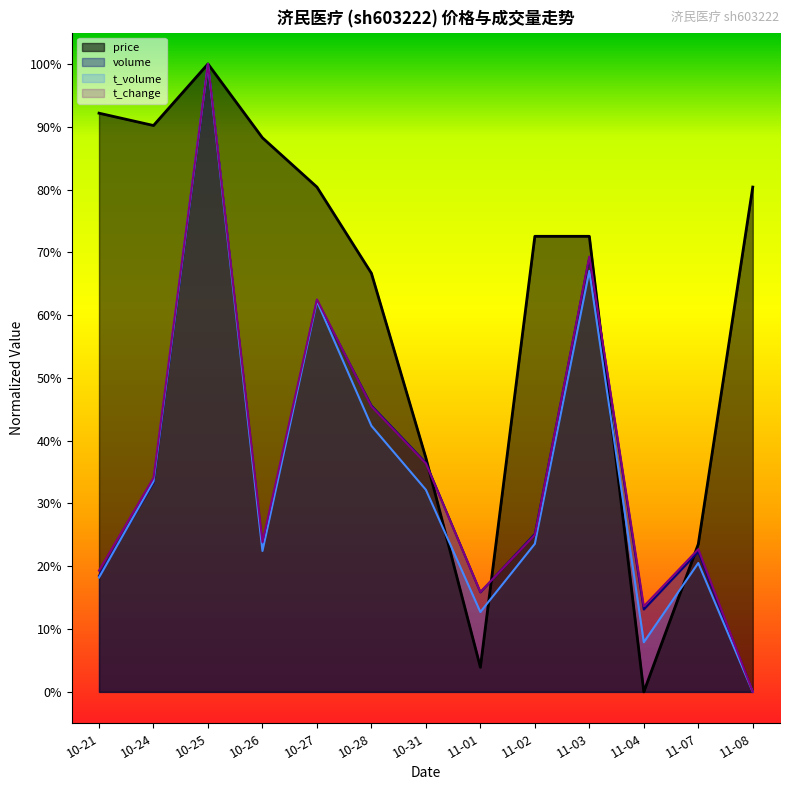

Read the t_volume value at 10-27.

0.6